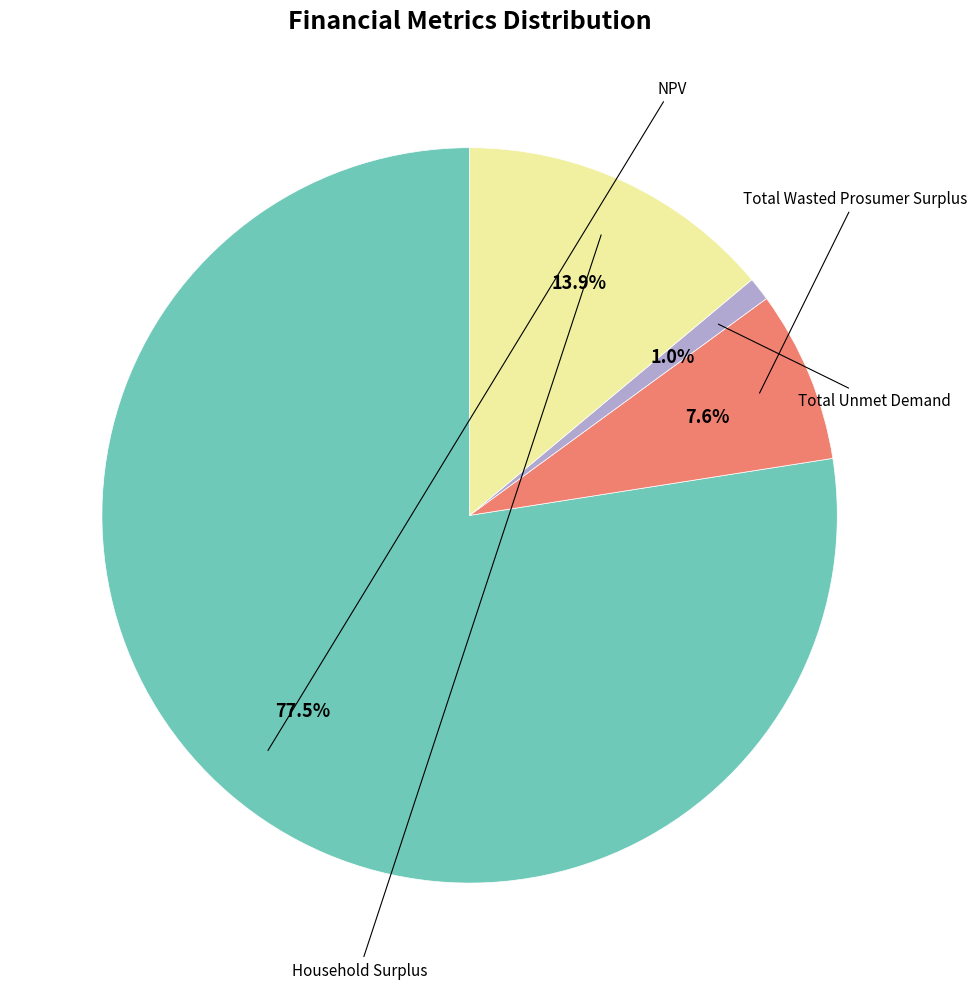

Combined, what portion of the pie is Total Wasted Prosumer Surplus and Total Unmet Demand?

8.6%